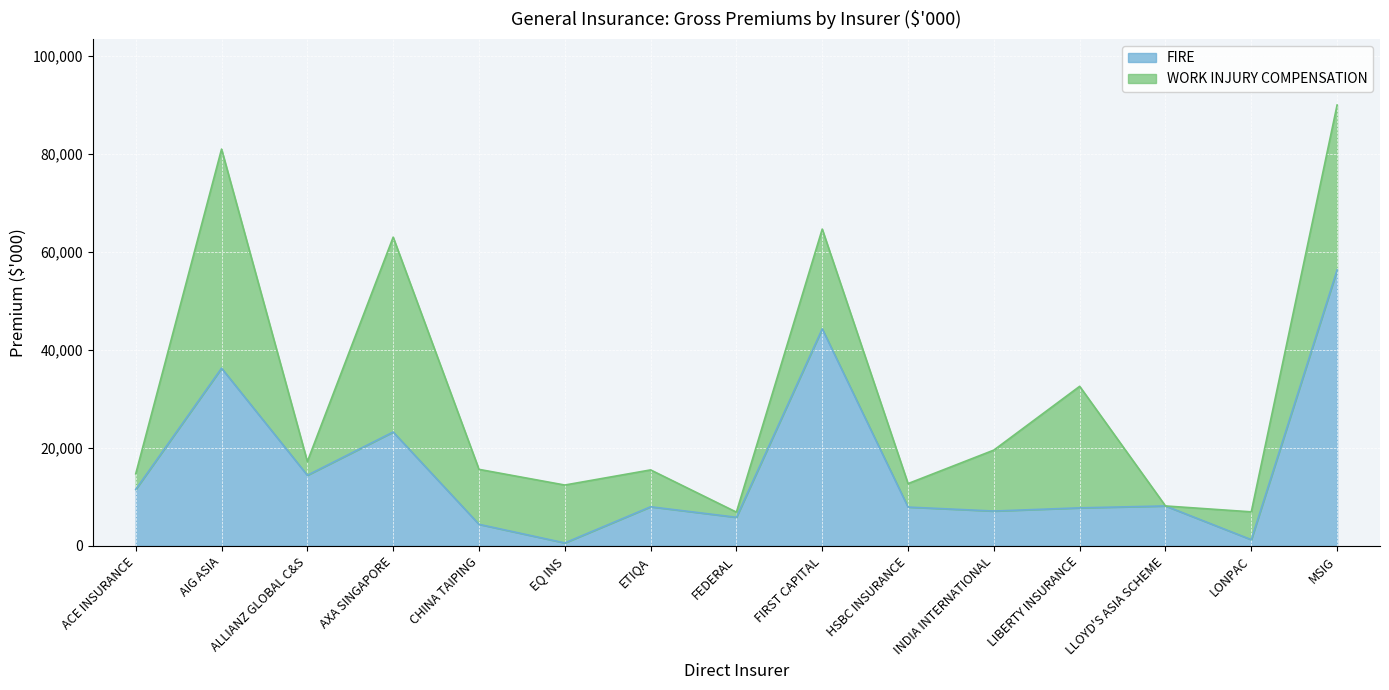

List the labels in order of value, smallest first.

EQ INS, LONPAC, CHINA TAIPING, FEDERAL, INDIA INTERNATIONAL, LIBERTY INSURANCE, HSBC INSURANCE, ETIQA, LLOYD'S ASIA SCHEME, ACE INSURANCE, ALLIANZ GLOBAL C&S, AXA SINGAPORE, AIG ASIA, FIRST CAPITAL, MSIG